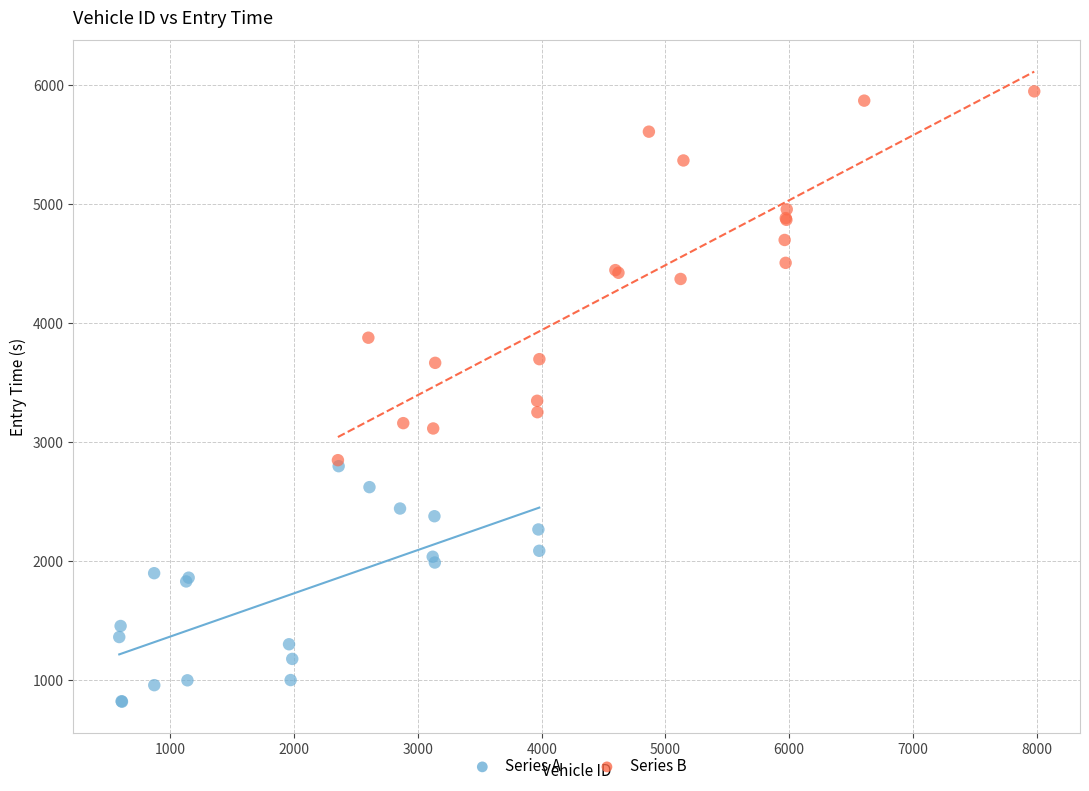

Which series contains the lowest Y value?

Series A